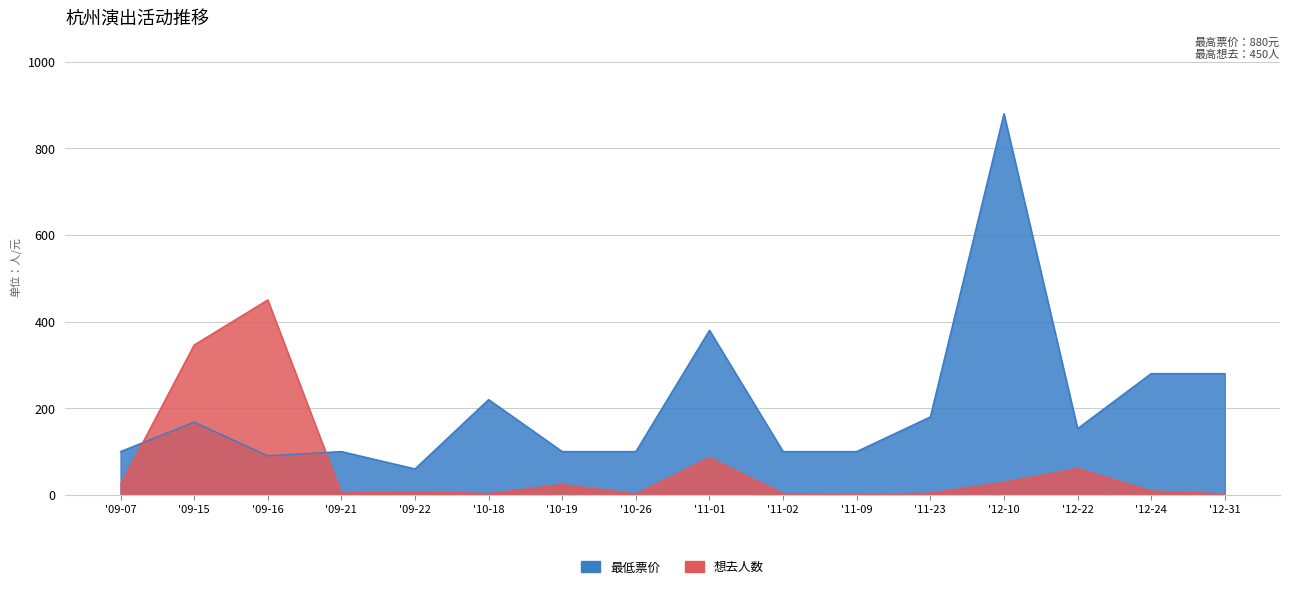

How many distinct data groups are displayed?

2